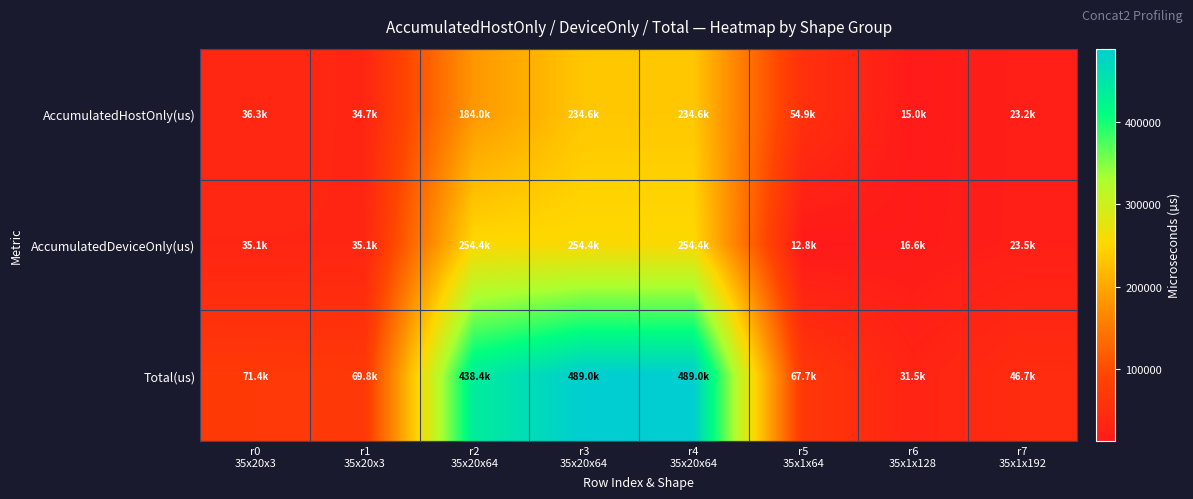

Which series has the largest range (max minus min)?

Total(us)